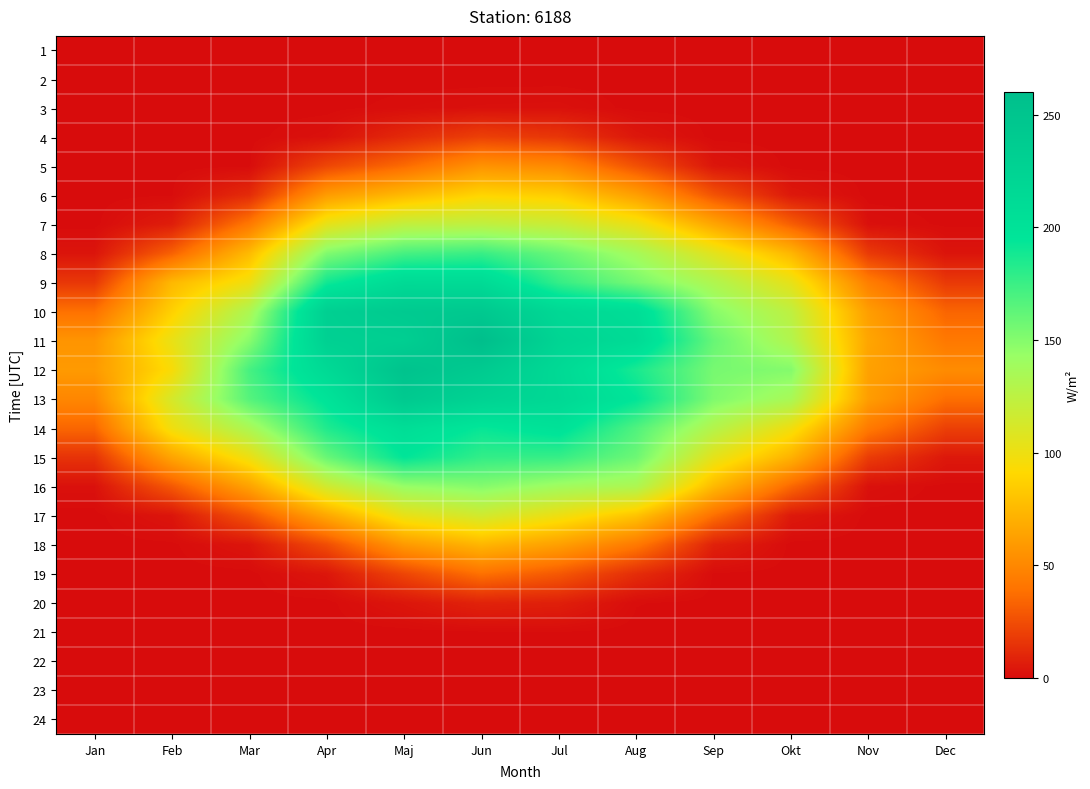

Reading left to right, what are all the values shown in this chart?

1: Jan=0.0	Feb=0.0	Mar=0.0	Apr=0.0	Maj=0.0	Jun=0.0	Jul=0.0	Aug=0.0	Sep=0.0	Okt=0.0	Nov=0.0	Dec=0.0
2: Jan=0.0	Feb=0.0	Mar=0.0	Apr=0.0	Maj=0.0	Jun=0.0	Jul=0.0	Aug=0.0	Sep=0.0	Okt=0.0	Nov=0.0	Dec=0.0
3: Jan=0.0	Feb=0.0	Mar=0.0	Apr=0.0	Maj=1.0	Jun=1.7	Jul=1.9	Aug=0.0	Sep=0.0	Okt=0.0	Nov=0.0	Dec=0.0
4: Jan=0.0	Feb=0.0	Mar=0.0	Apr=2.0	Maj=11.3	Jun=20.0	Jul=15.9	Aug=4.3	Sep=0.0	Okt=0.0	Nov=0.0	Dec=0.0
5: Jan=0.0	Feb=0.0	Mar=0.2	Apr=22.3	Maj=36.3	Jun=55.4	Jul=50.6	Aug=26.4	Sep=3.9	Okt=0.0	Nov=0.0	Dec=0.0
6: Jan=0.0	Feb=0.4	Mar=11.9	Apr=60.1	Maj=75.8	Jun=89.7	Jul=85.6	Aug=61.9	Sep=27.4	Okt=4.9	Nov=0.0	Dec=0.0
7: Jan=0.0	Feb=6.8	Mar=42.1	Apr=103.5	Maj=122.6	Jun=123.8	Jul=118.3	Aug=100.9	Sep=65.4	Okt=31.7	Nov=1.7	Dec=0.2
8: Jan=3.3	Feb=32.5	Mar=76.0	Apr=151.5	Maj=171.2	Jun=175.8	Jul=159.0	Aug=136.9	Sep=105.8	Okt=74.1	Nov=17.8	Dec=3.2
9: Jan=16.6	Feb=74.8	Mar=98.8	Apr=189.3	Maj=213.2	Jun=212.4	Jul=177.2	Aug=155.0	Sep=131.5	Okt=103.2	Nov=45.1	Dec=17.5
10: Jan=38.8	Feb=87.2	Mar=132.9	Apr=231.3	Maj=240.3	Jun=242.9	Jul=216.8	Aug=207.4	Sep=148.9	Okt=123.6	Nov=61.0	Dec=34.1
11: Jan=56.4	Feb=101.5	Mar=148.8	Apr=229.4	Maj=232.9	Jun=260.2	Jul=222.8	Aug=211.6	Sep=159.9	Okt=130.6	Nov=65.1	Dec=42.1
12: Jan=59.1	Feb=94.4	Mar=170.9	Apr=213.9	Maj=252.5	Jun=239.9	Jul=214.7	Aug=186.4	Sep=154.5	Okt=150.2	Nov=62.7	Dec=51.8
13: Jan=49.3	Feb=112.0	Mar=165.8	Apr=198.0	Maj=241.8	Jun=225.9	Jul=216.2	Aug=194.9	Sep=152.0	Okt=135.2	Nov=60.6	Dec=37.7
14: Jan=34.7	Feb=98.4	Mar=133.9	Apr=184.4	Maj=207.5	Jun=192.8	Jul=200.9	Aug=167.9	Sep=129.1	Okt=98.3	Nov=42.8	Dec=20.0
15: Jan=14.8	Feb=64.5	Mar=99.7	Apr=159.6	Maj=194.8	Jun=177.9	Jul=176.6	Aug=158.1	Sep=104.3	Okt=71.7	Nov=18.5	Dec=4.7
16: Jan=2.0	Feb=29.1	Mar=63.3	Apr=115.1	Maj=143.6	Jun=149.9	Jul=139.1	Aug=132.6	Sep=75.6	Okt=35.2	Nov=1.9	Dec=0.0
17: Jan=0.0	Feb=3.5	Mar=27.4	Apr=66.1	Maj=102.1	Jun=114.7	Jul=99.6	Aug=80.5	Sep=38.0	Okt=5.0	Nov=0.0	Dec=0.0
18: Jan=0.0	Feb=0.2	Mar=3.5	Apr=25.0	Maj=58.8	Jun=73.9	Jul=62.0	Aug=42.6	Sep=8.2	Okt=0.0	Nov=0.0	Dec=0.0
19: Jan=0.0	Feb=0.0	Mar=0.0	Apr=4.0	Maj=22.0	Jun=38.9	Jul=29.3	Aug=12.6	Sep=0.3	Okt=0.0	Nov=0.0	Dec=0.0
20: Jan=0.0	Feb=0.0	Mar=0.0	Apr=0.0	Maj=3.8	Jun=8.8	Jul=7.5	Aug=0.6	Sep=0.0	Okt=0.0	Nov=0.0	Dec=0.0
21: Jan=0.0	Feb=0.0	Mar=0.0	Apr=0.0	Maj=0.0	Jun=0.4	Jul=0.5	Aug=0.0	Sep=0.0	Okt=0.0	Nov=0.0	Dec=0.0
22: Jan=0.0	Feb=0.0	Mar=0.0	Apr=0.0	Maj=0.0	Jun=0.0	Jul=0.0	Aug=0.0	Sep=0.0	Okt=0.0	Nov=0.0	Dec=0.0
23: Jan=0.0	Feb=0.0	Mar=0.0	Apr=0.0	Maj=0.0	Jun=0.0	Jul=0.0	Aug=0.0	Sep=0.0	Okt=0.0	Nov=0.0	Dec=0.0
24: Jan=0.0	Feb=0.0	Mar=0.0	Apr=0.0	Maj=0.0	Jun=0.0	Jul=0.0	Aug=0.0	Sep=0.0	Okt=0.0	Nov=0.0	Dec=0.0